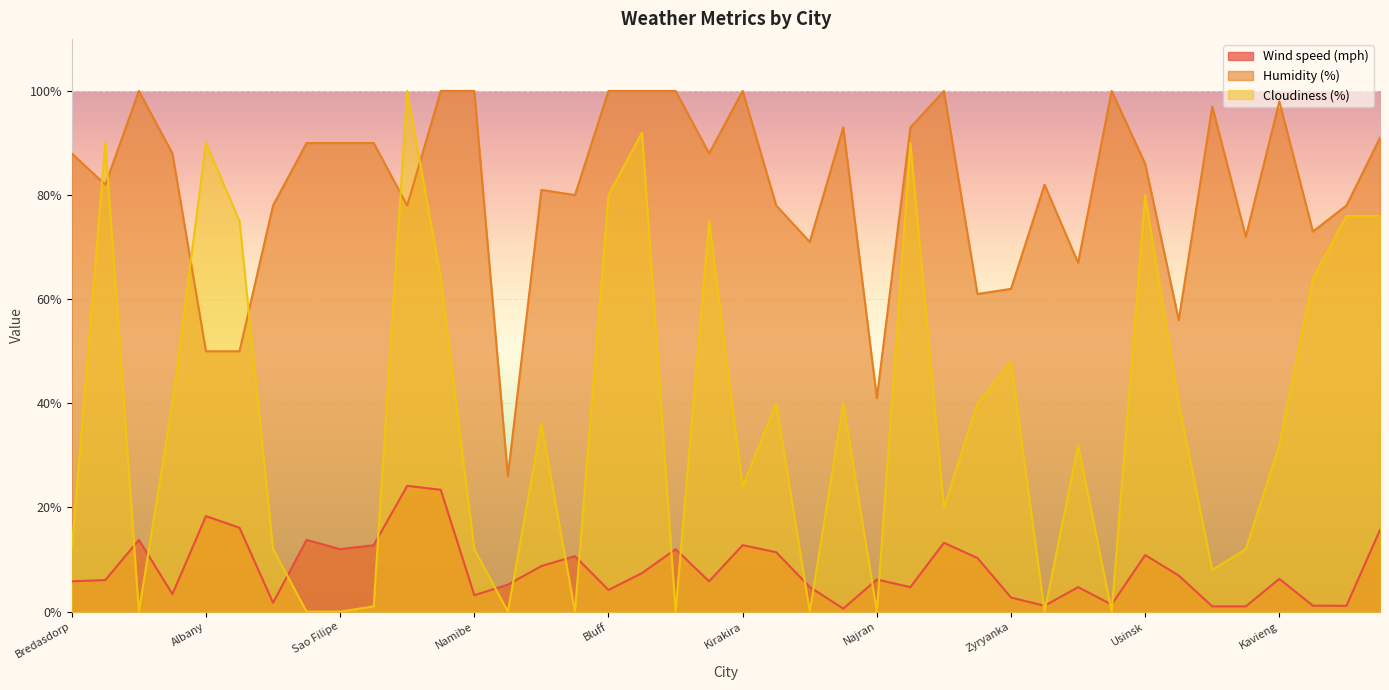

The Cloudiness (%) series shows 5.0 at Rio Verde. True or false?

False